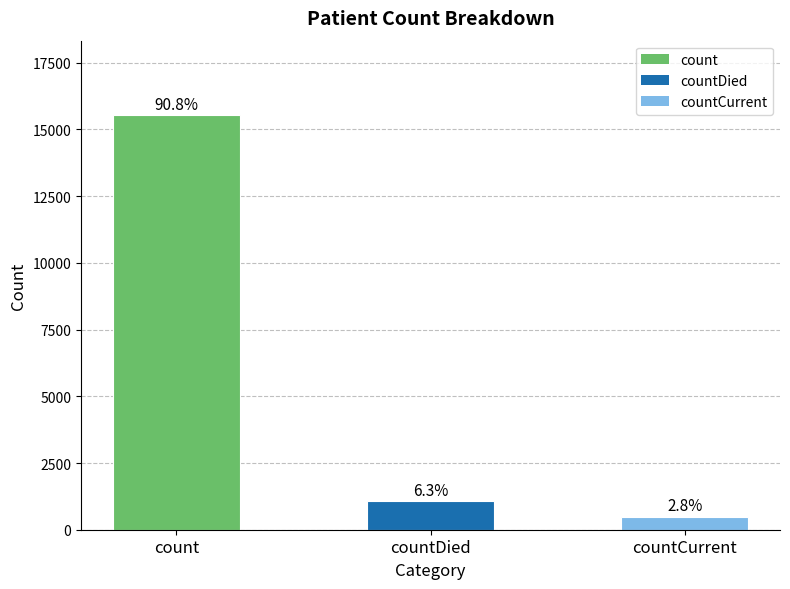

Where is the data nearest to the value 8009?

countDied